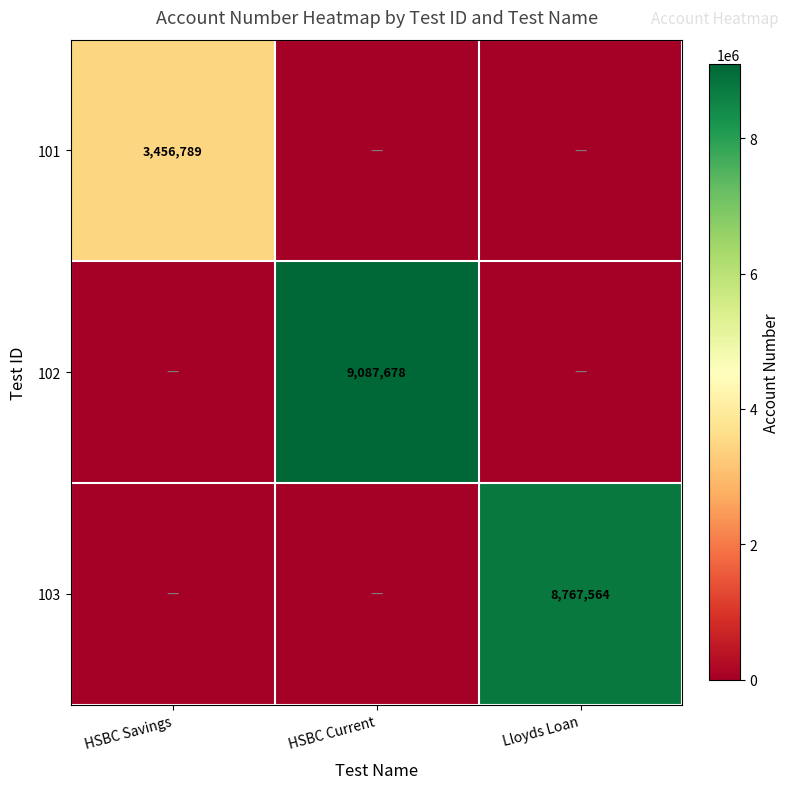

Which has a higher value, HSBC Savings or Lloyds Loan?

HSBC Savings